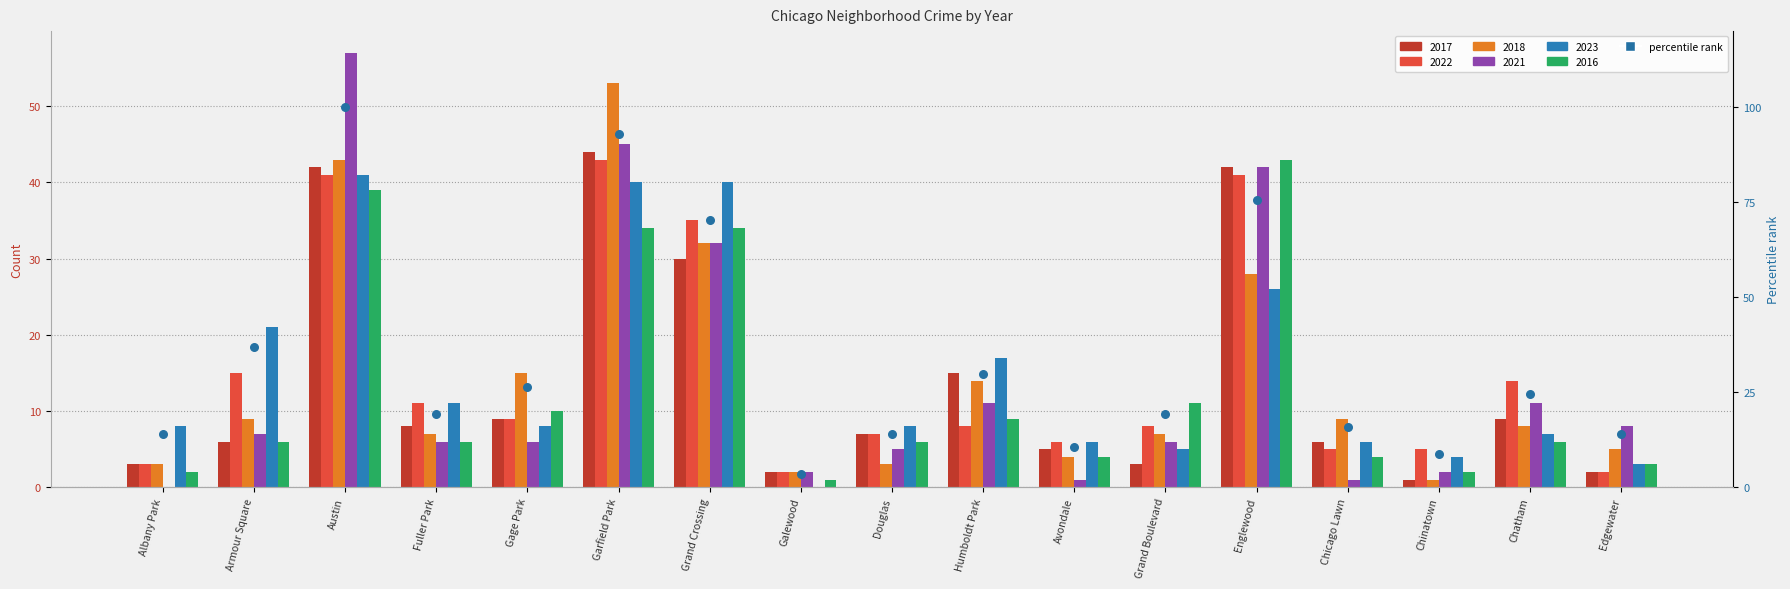

What is the ratio of the value at Douglas to the value at Chinatown?

1.6